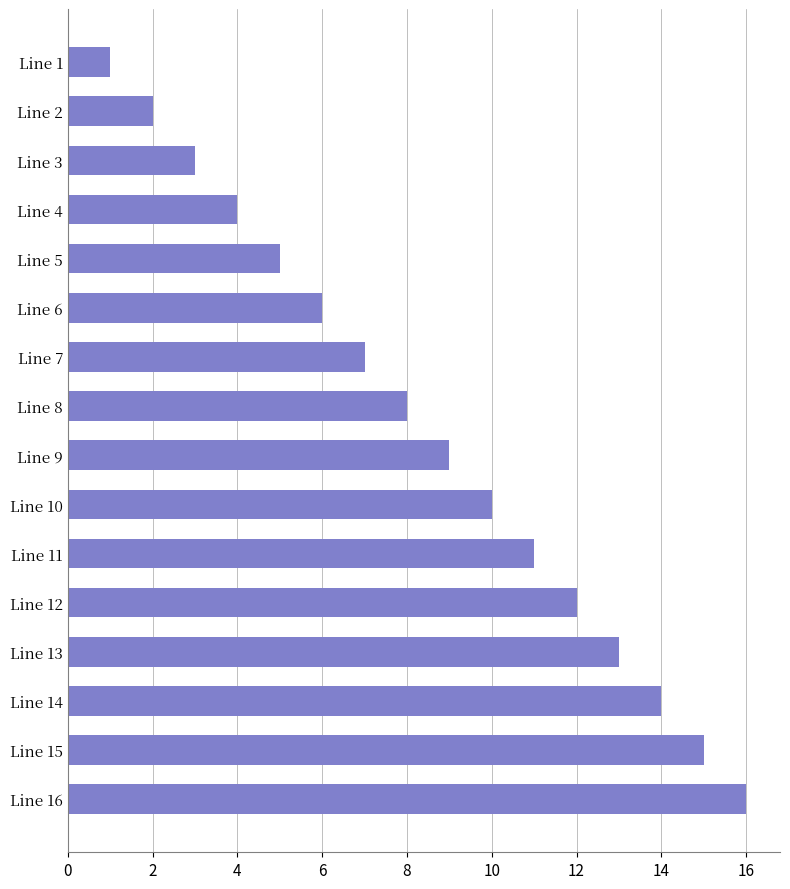

What is the difference between the second highest and second lowest values?

13